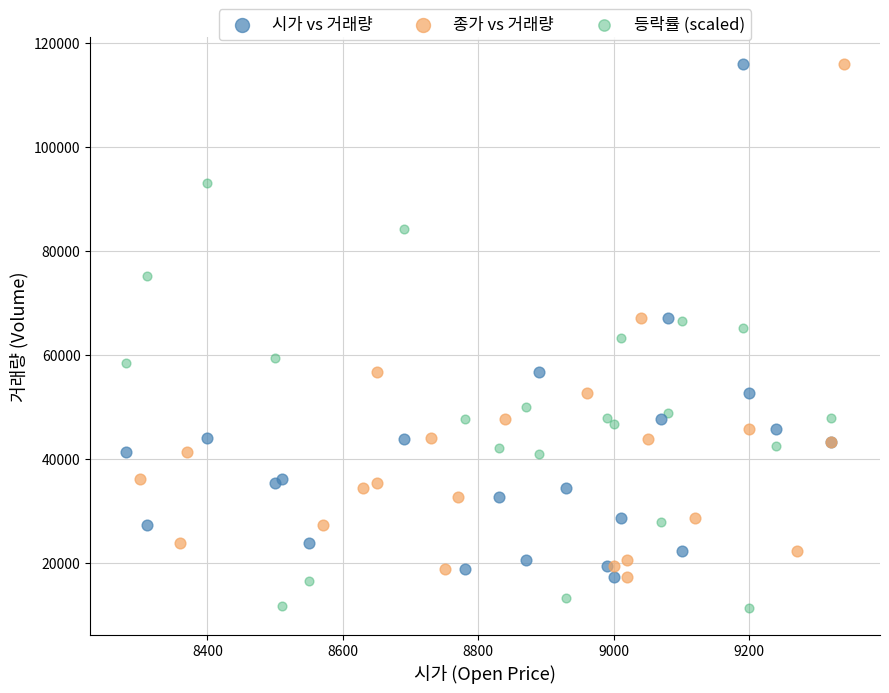

Which series contains the lowest Y value?

등락률 (scaled)